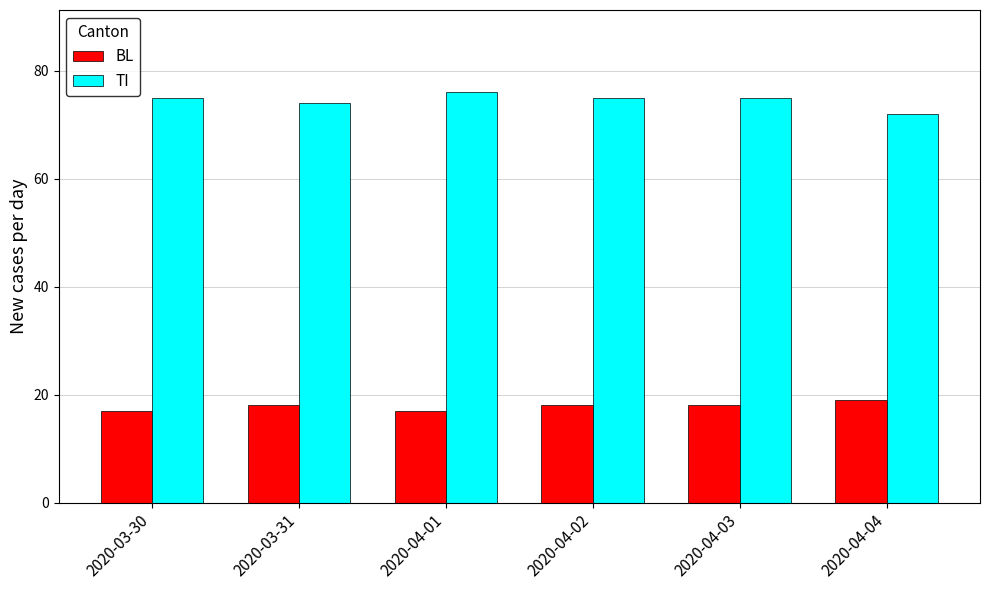

Which series has the largest total across all categories?

TI